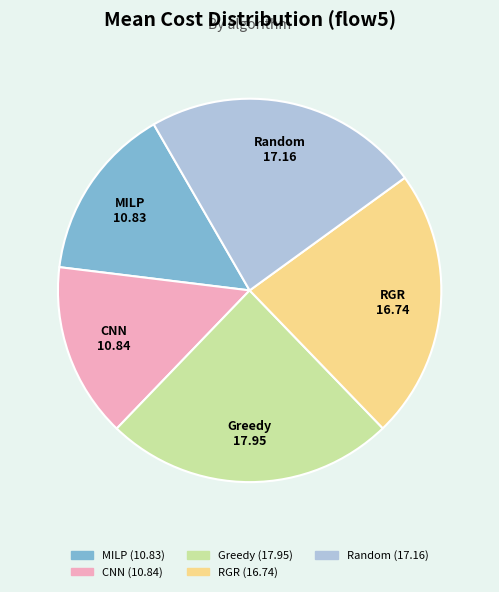

How many slices are in this pie chart?

5